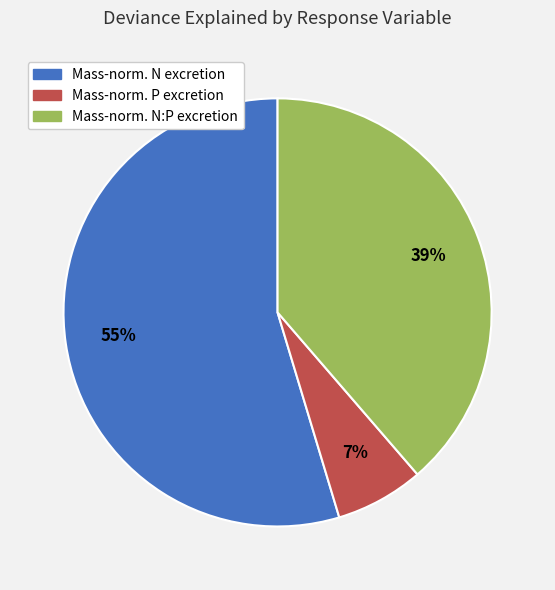

How many slices are in this pie chart?

3